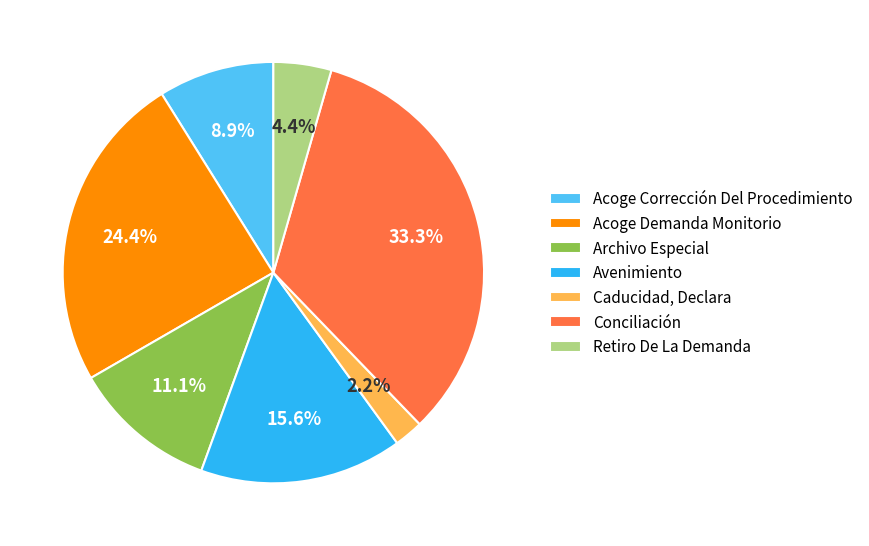

What percentage do Conciliación and Avenimiento together represent?

48.9%